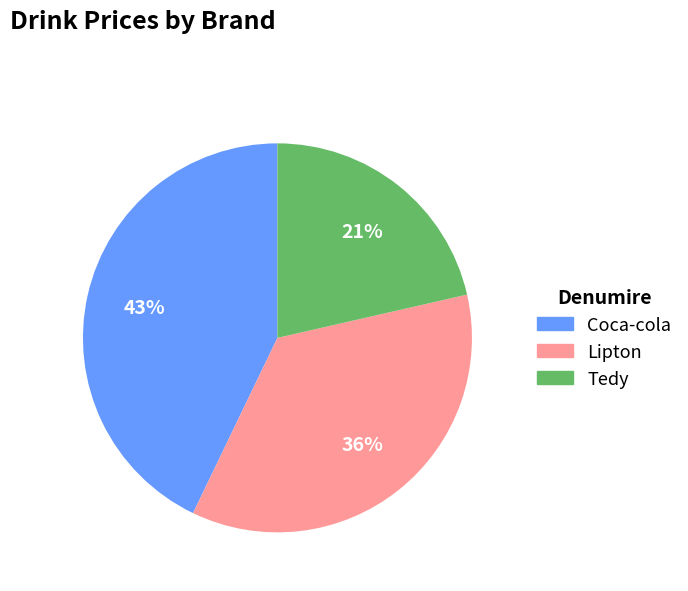

Combined, do Lipton and Coca-cola account for over 50%?

Yes